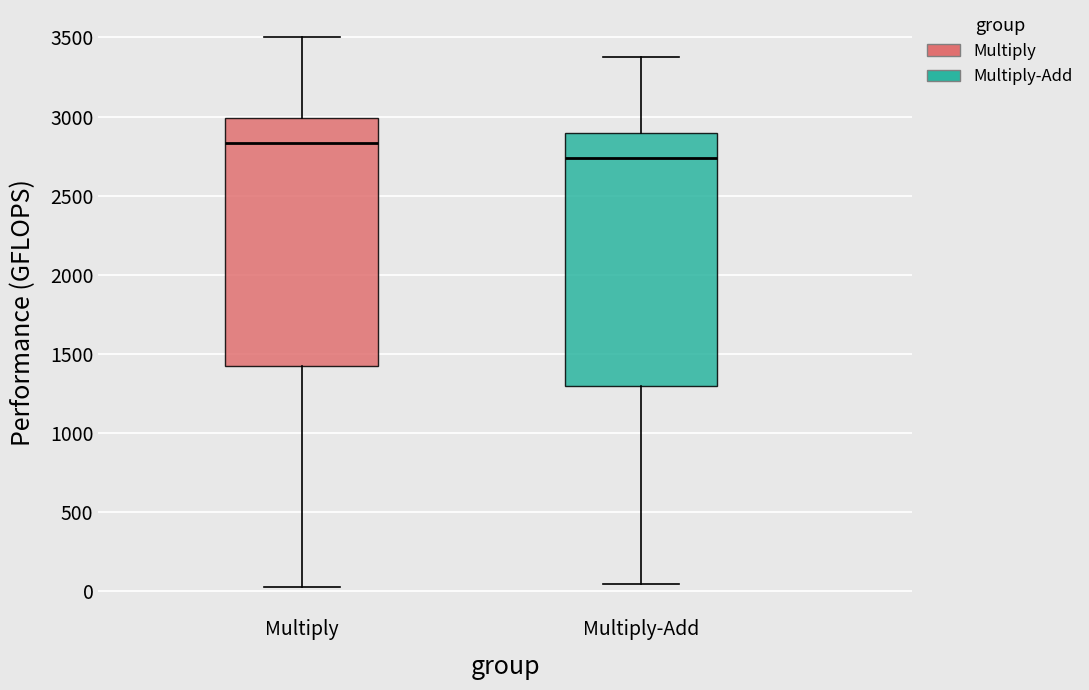

Where does the upper whisker of the box for Multiply end on the y-axis? The values are not printed on the chart, so give them approximately, as read against the axis.

3500